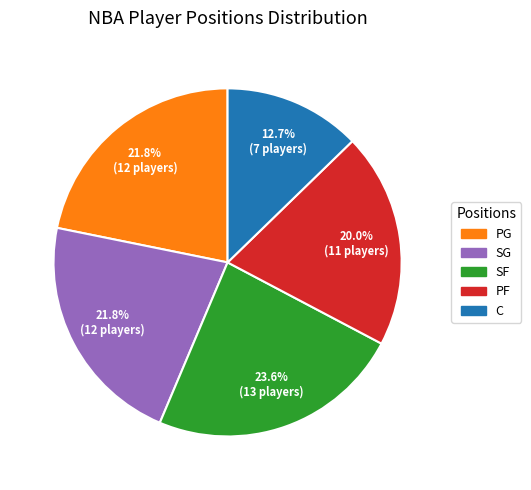

How many segments does this pie chart have?

5